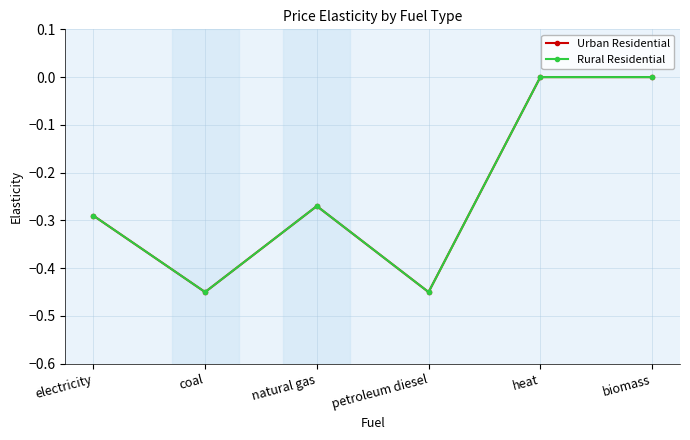

The Urban Residential series shows -0.3 at natural gas. True or false?

True